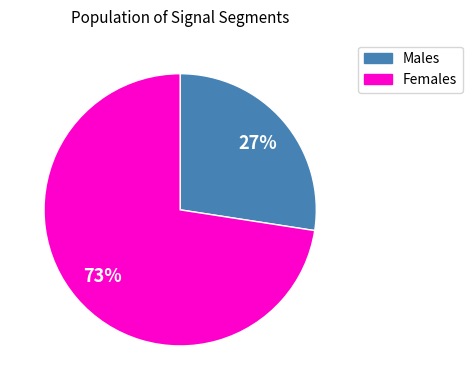

To the nearest percent, what percentage of the pie is Females?

73%